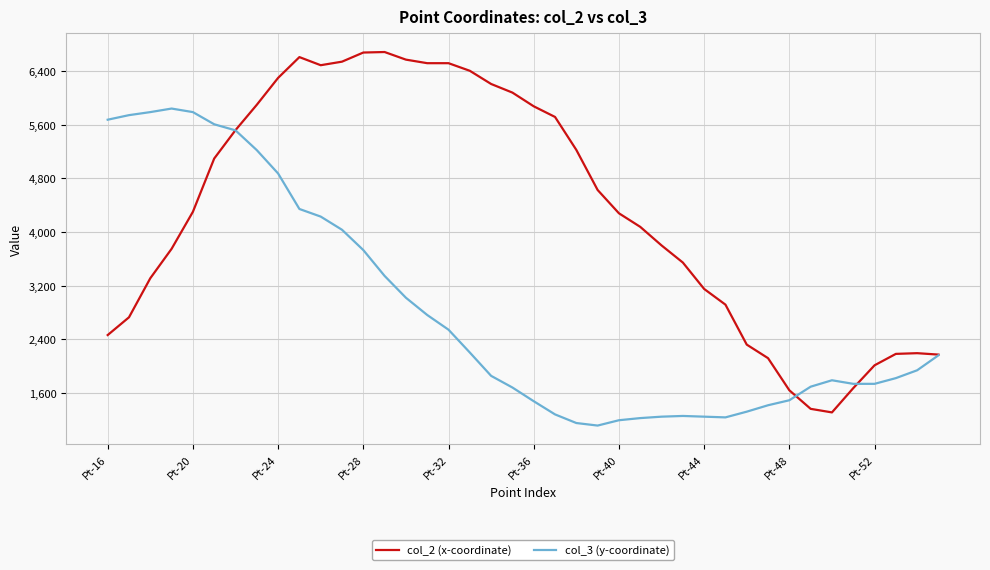

What is the smallest value displayed?

1116.7